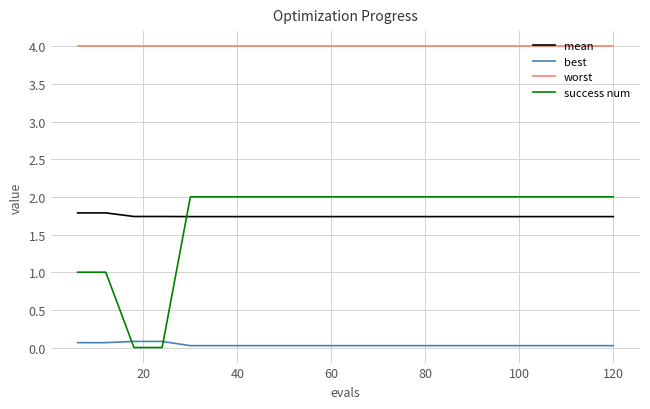

Which series has the largest total across all categories?

worst